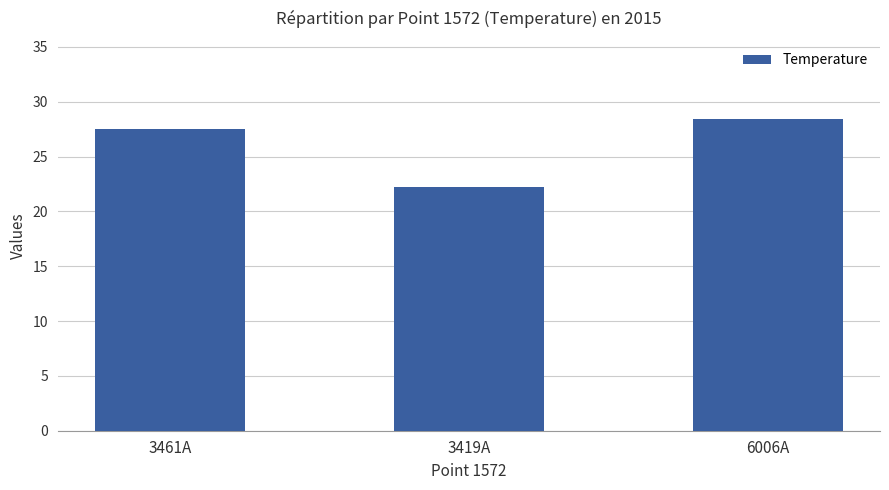

What is the difference between the second highest and minimum values?

5.4